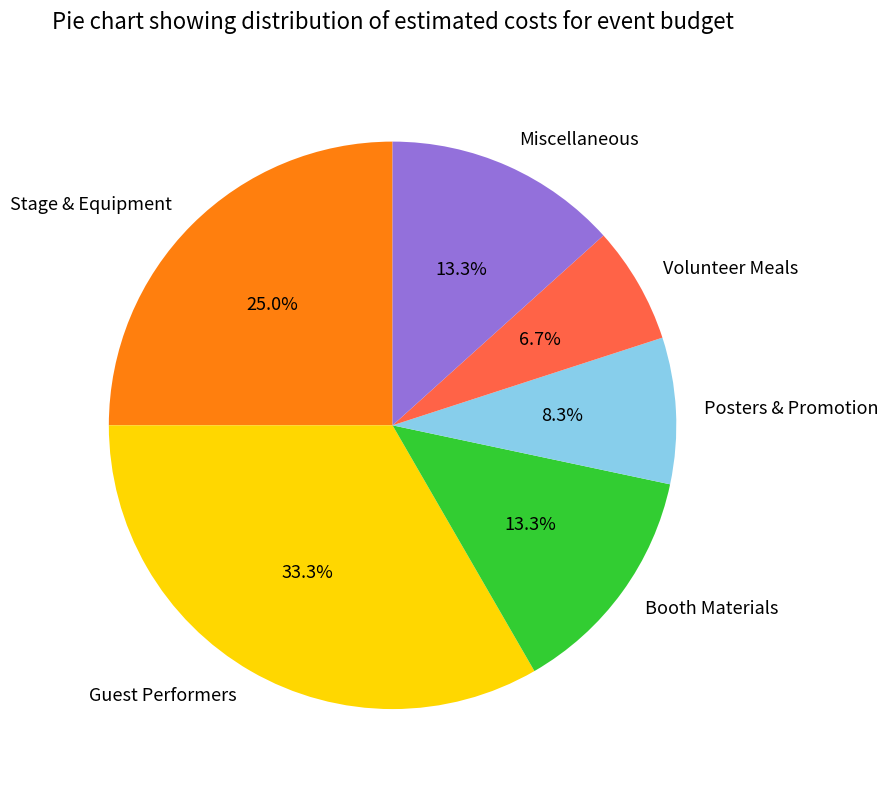

How many segments does this pie chart have?

6